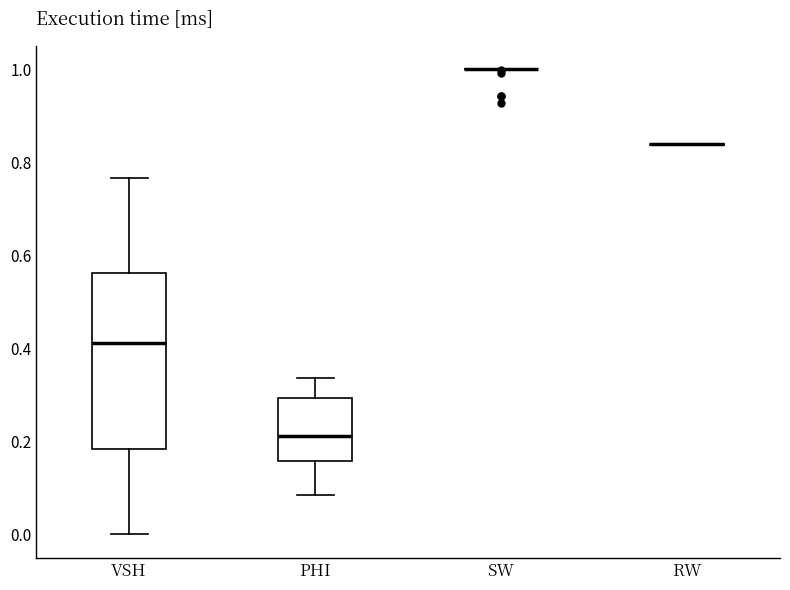

Which box is the tallest, from its lower edge to its upper edge?

VSH